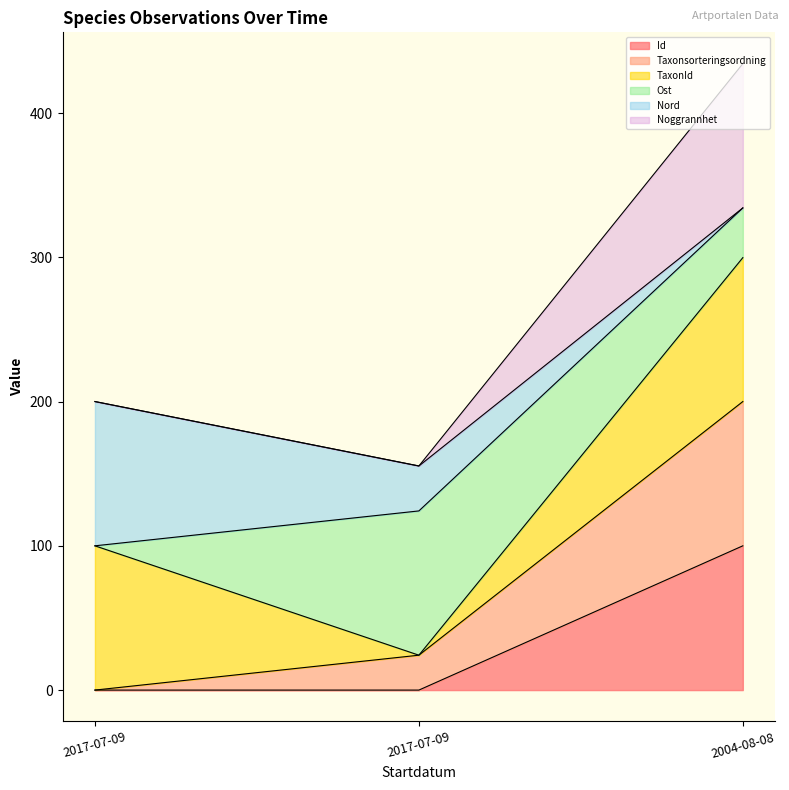

Does the chart have visible grid lines?

No